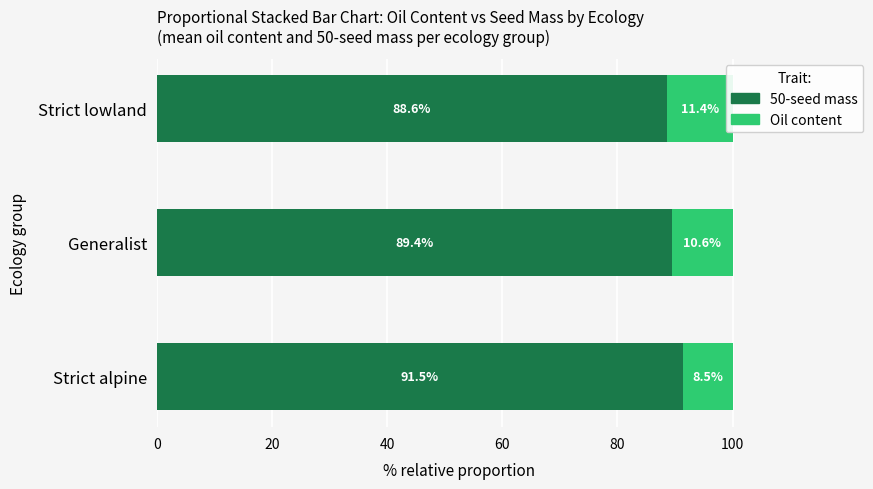

How many bars are there in each group?

2